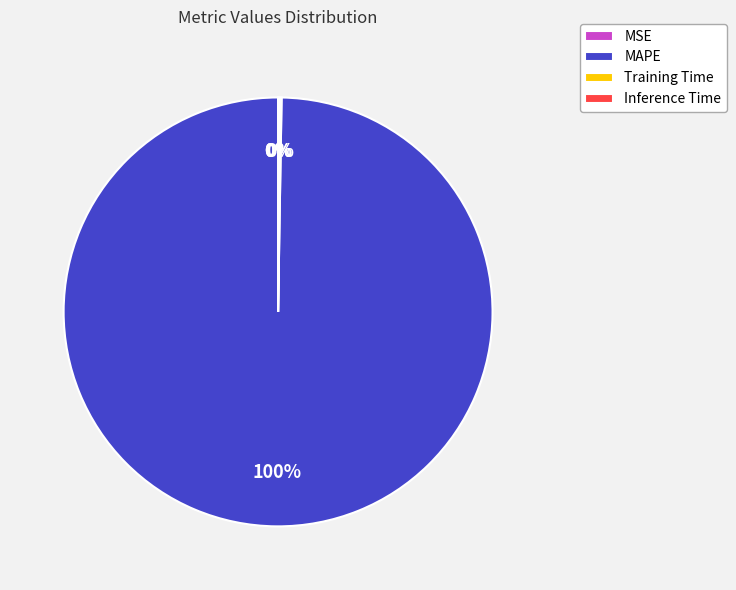

Which category has the biggest portion of the pie?

MAPE